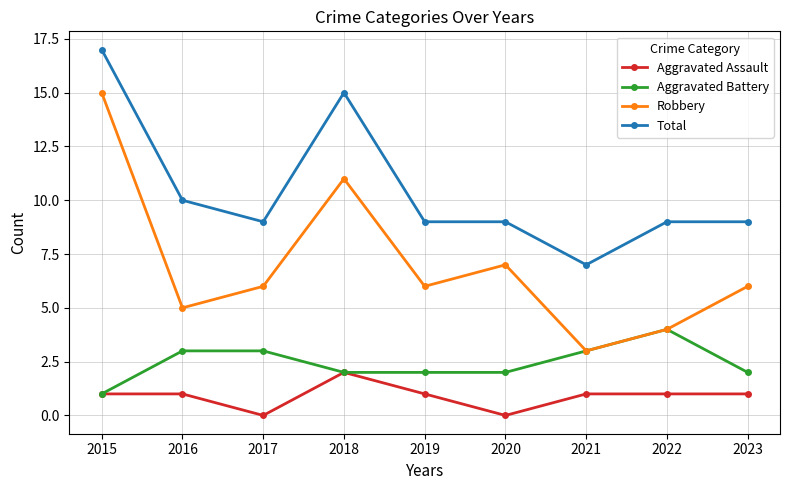

Where does the Total series first go above 9?

2015